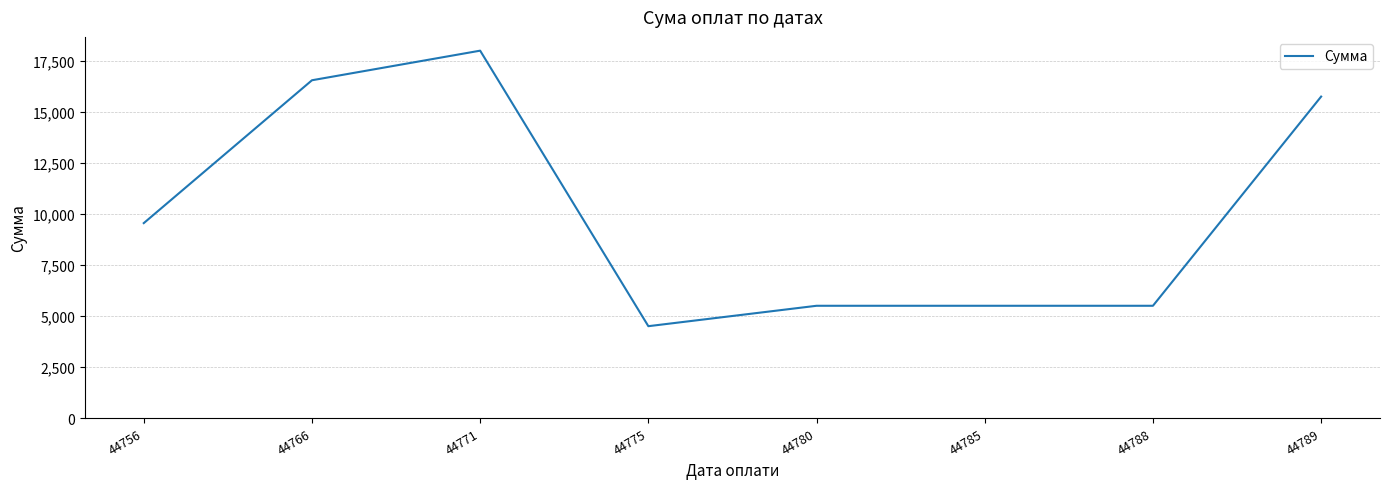

Reading right to left, list all the values displayed in this chart.

15750	5500	5500	5500	4500	18000	16550	9550